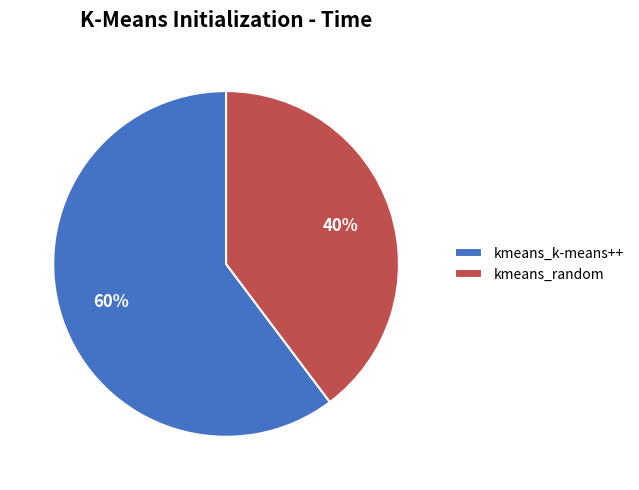

To the nearest percent, what is the combined percentage of kmeans_random and kmeans_k-means++?

100%